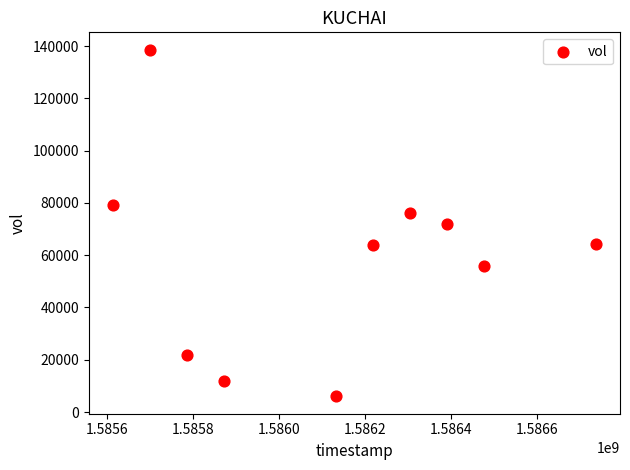

What is the average X value?

1586122560